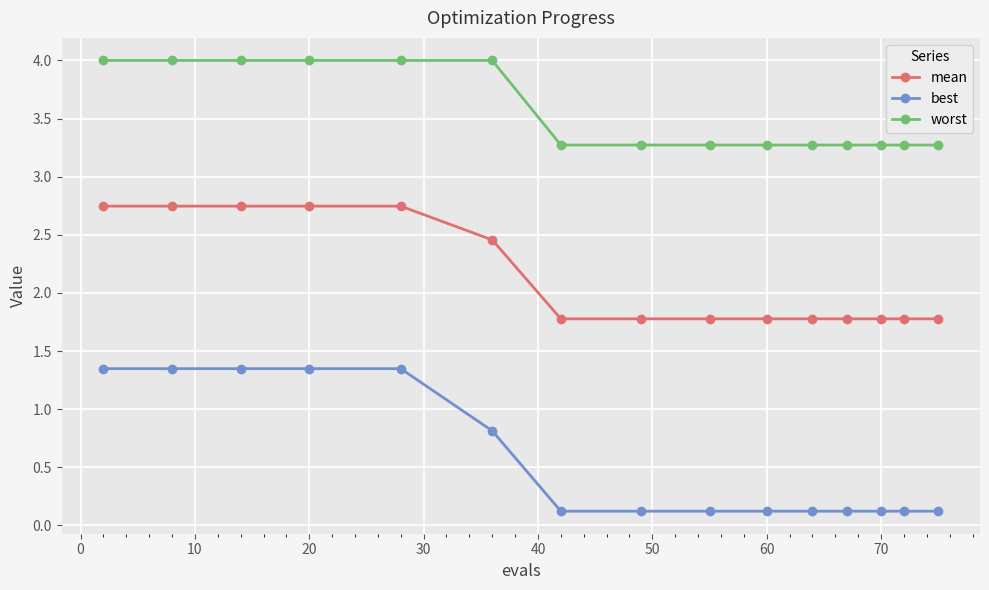

Which series has the widest spread of values?

best